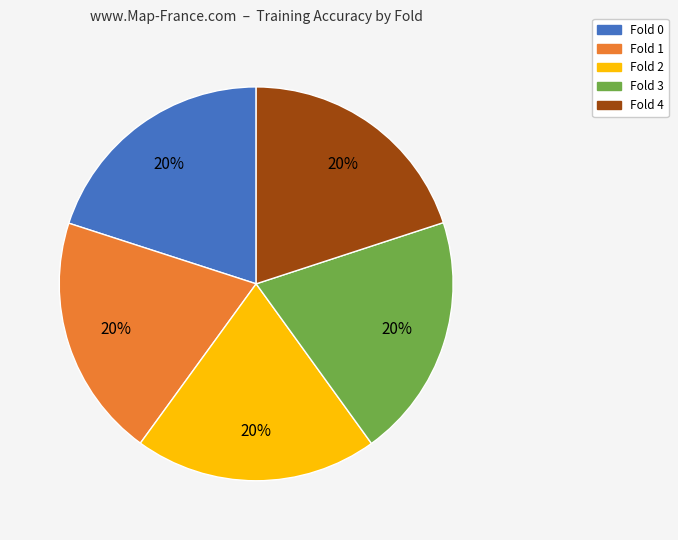

Count the number of slices in the pie.

5